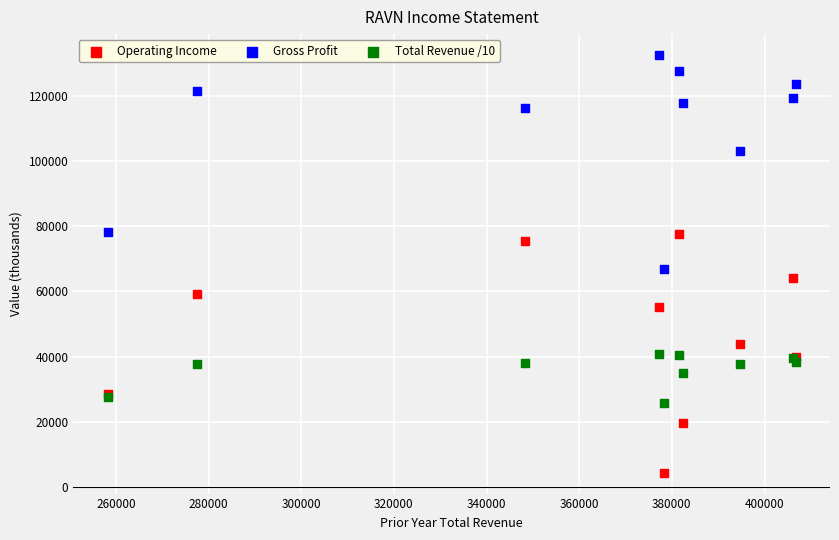

Which series has the largest Y range (max minus min)?

Operating Income